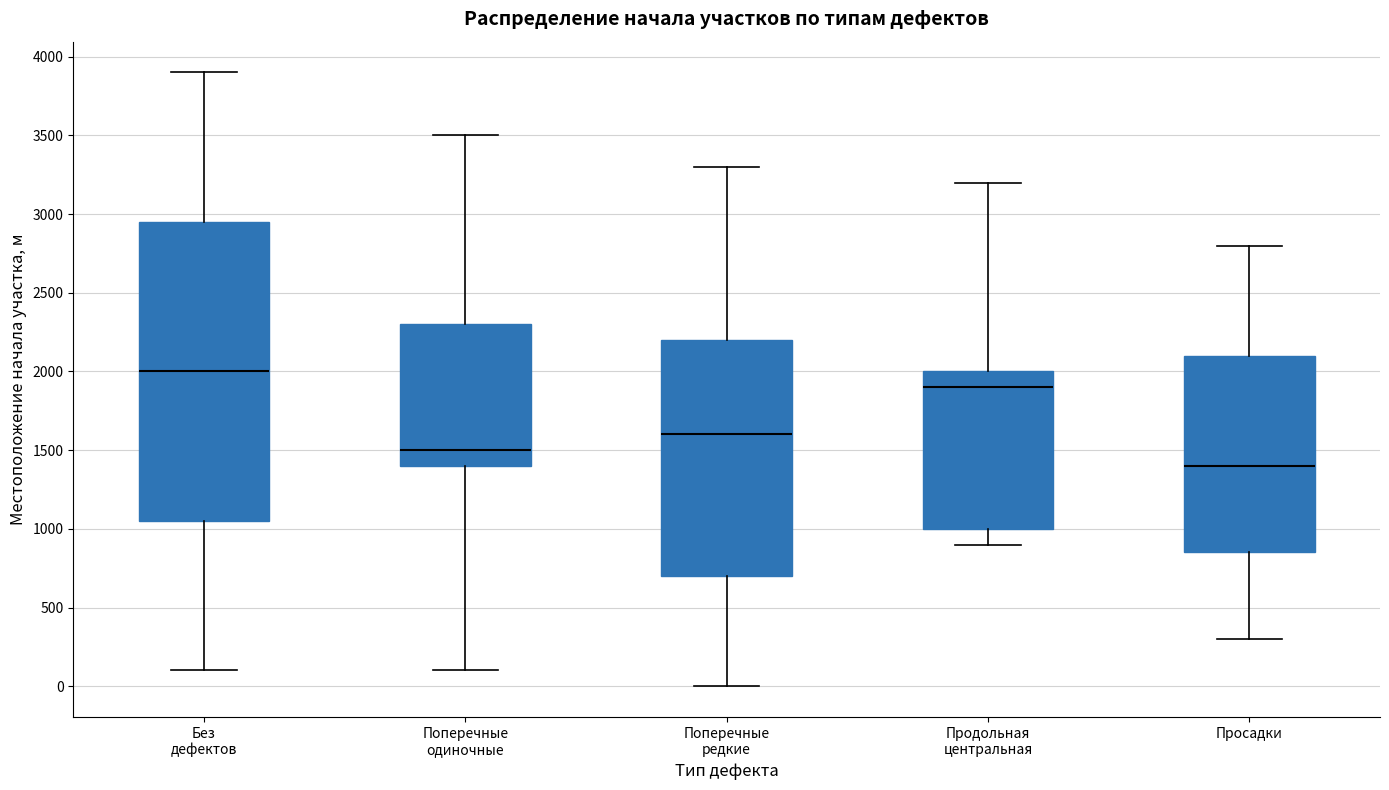

Where does the lower whisker of the box for Поперечные одиночные end on the y-axis? The values are not printed on the chart, so give them approximately, as read against the axis.

100